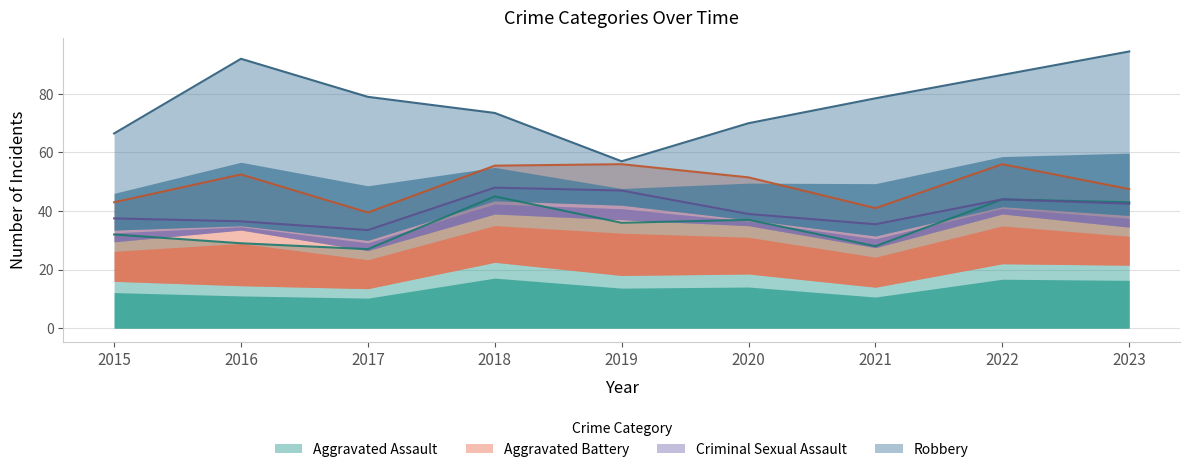

True or false: Criminal Sexual Assault and Aggravated Battery intersect in this chart.

False